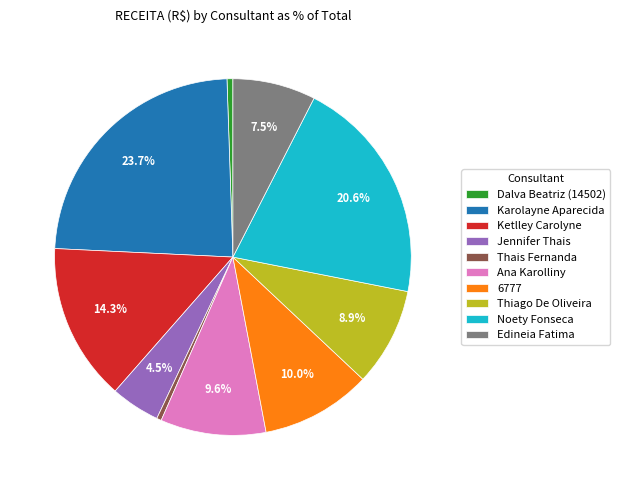

To the nearest percent, what is the combined percentage of Thais Fernanda and Jennifer Thais?

5%